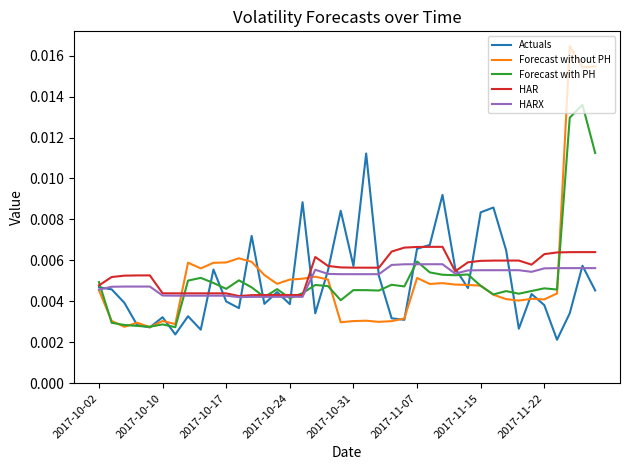

List the series in order of their peak value, highest first.

Forecast without PH, Forecast with PH, Actuals, HAR, HARX